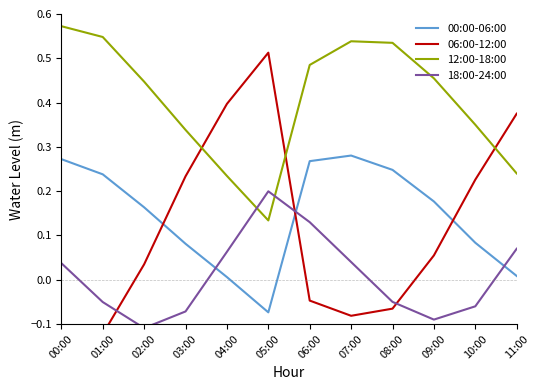

How many negative values does the 00:00-06:00 series have?

1